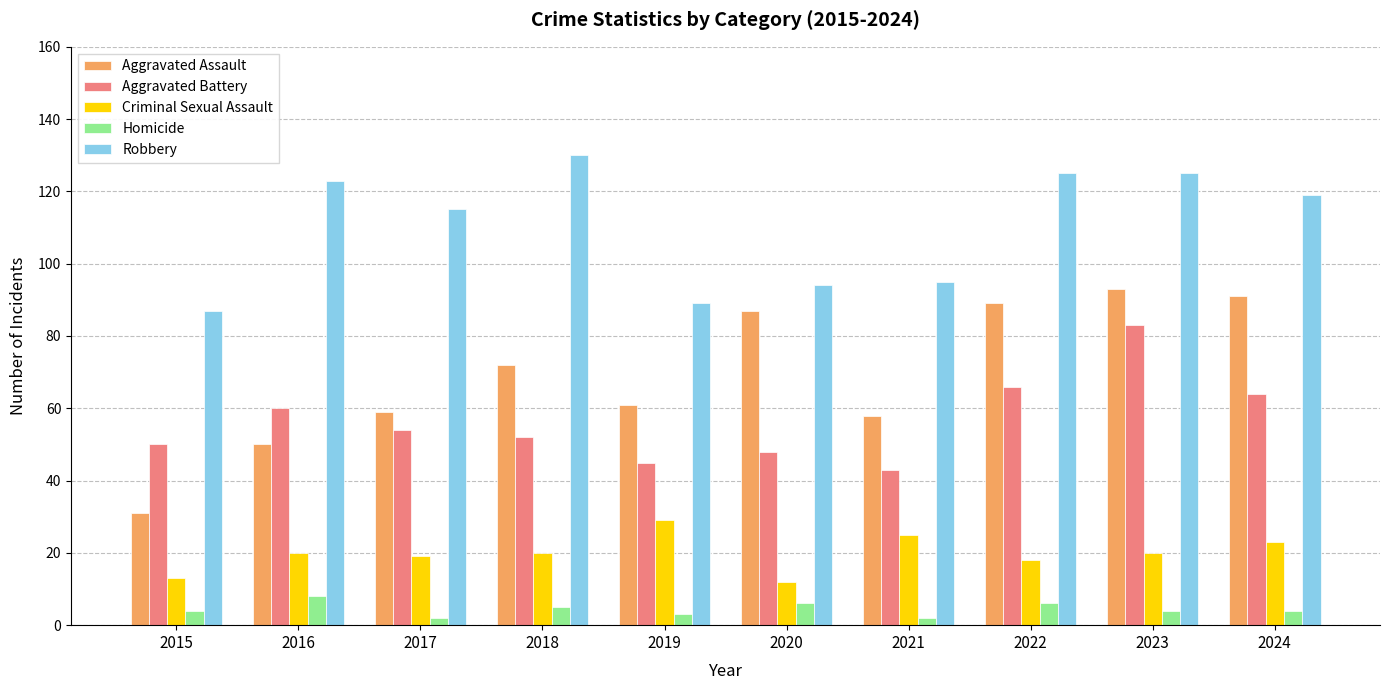

Rank the series at 2023 from lowest to highest value.

Homicide, Criminal Sexual Assault, Aggravated Battery, Aggravated Assault, Robbery